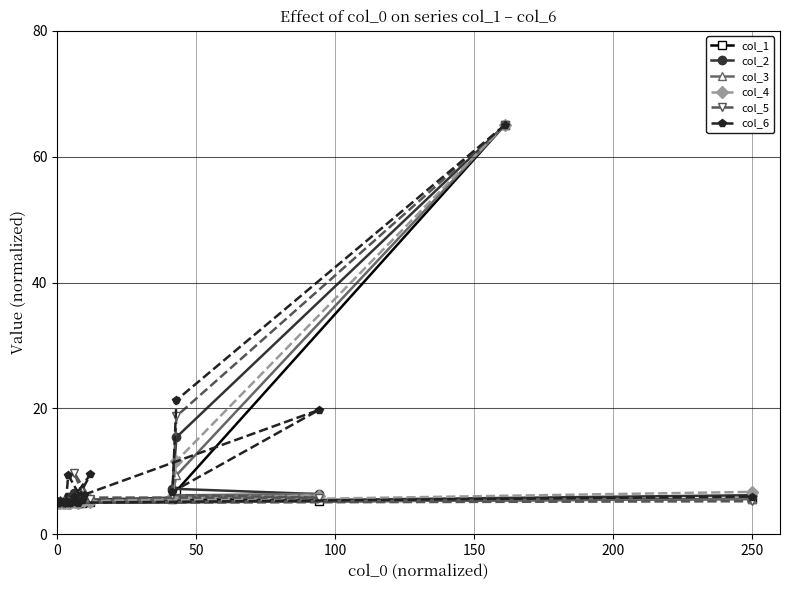

Is it true that col_1 equals 5.6 at 250?

True